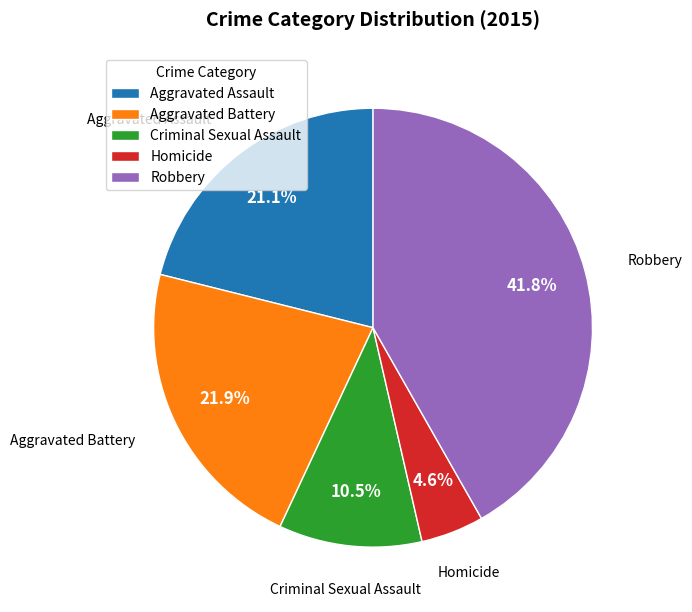

Rank the categories by value from lowest to highest.

Homicide, Criminal Sexual Assault, Aggravated Assault, Aggravated Battery, Robbery